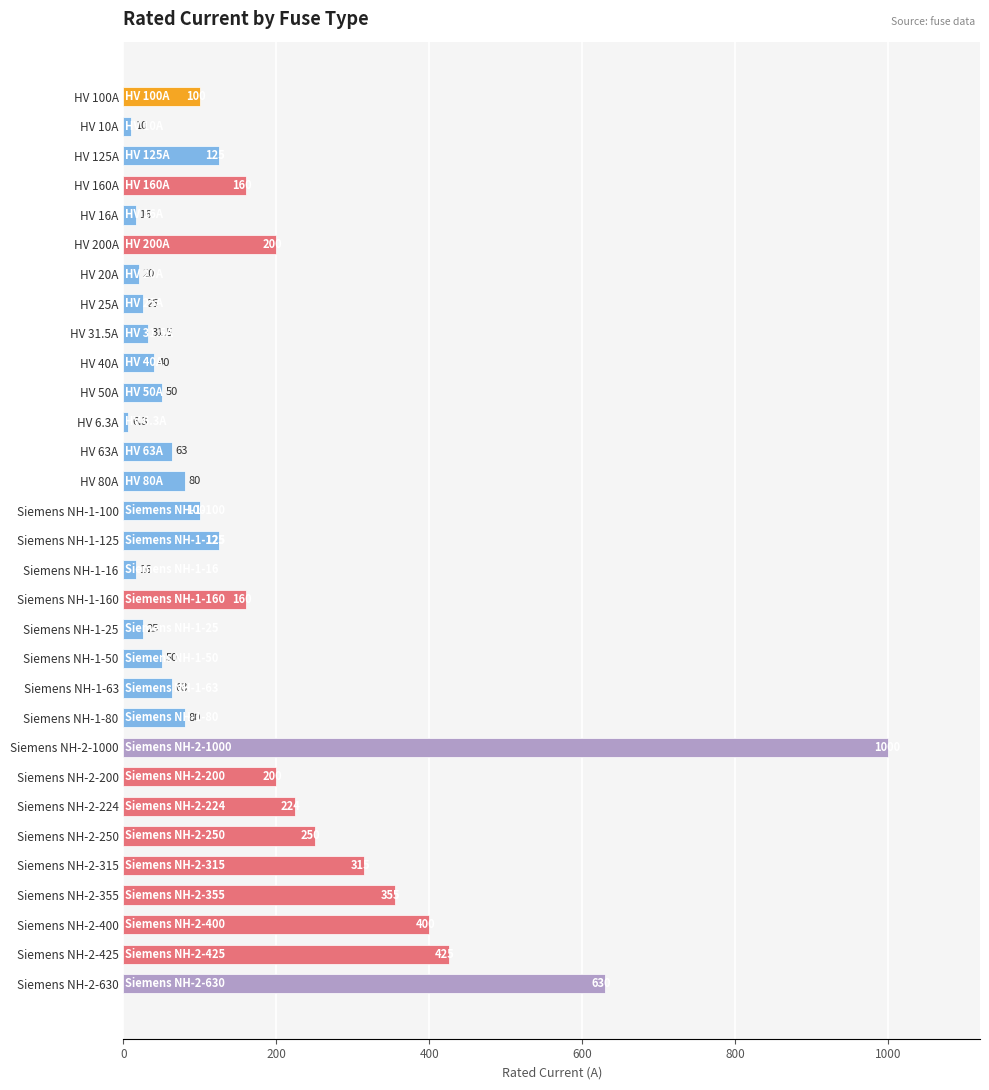

True or false: the data shows 105.4 at Siemens NH-1-63.

False